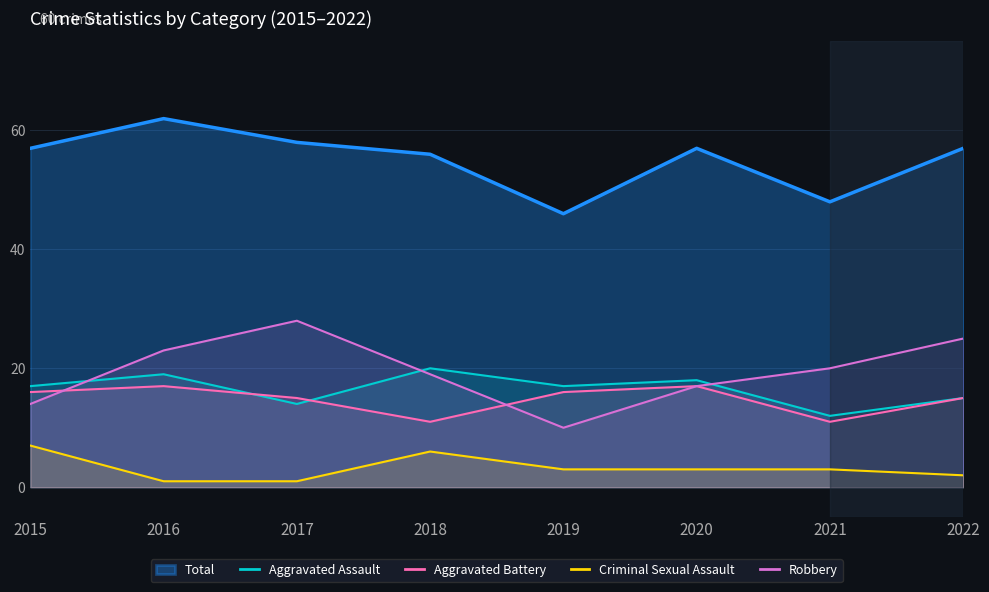

What is the value of the Robbery point at the 5th from the left?

10